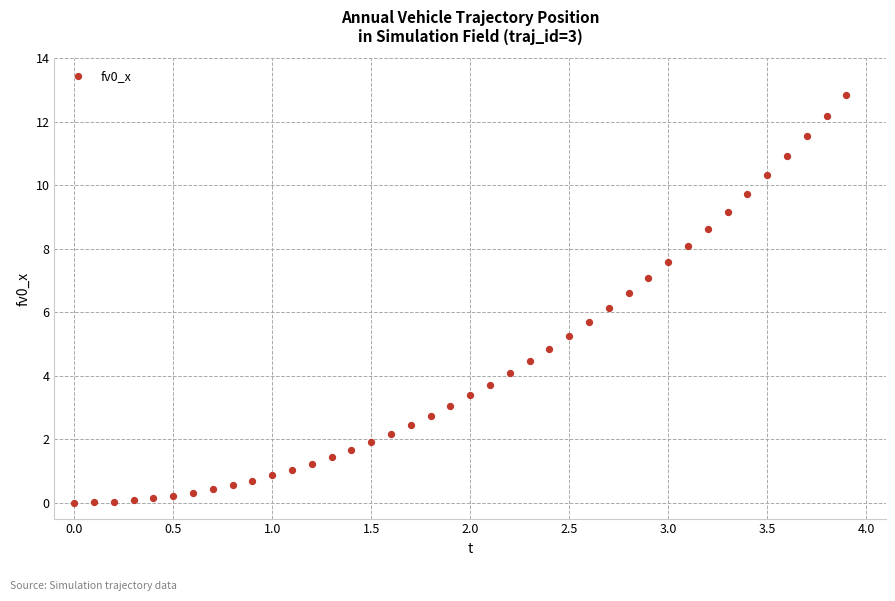

What is the range of Y values (max minus min)?

12.8